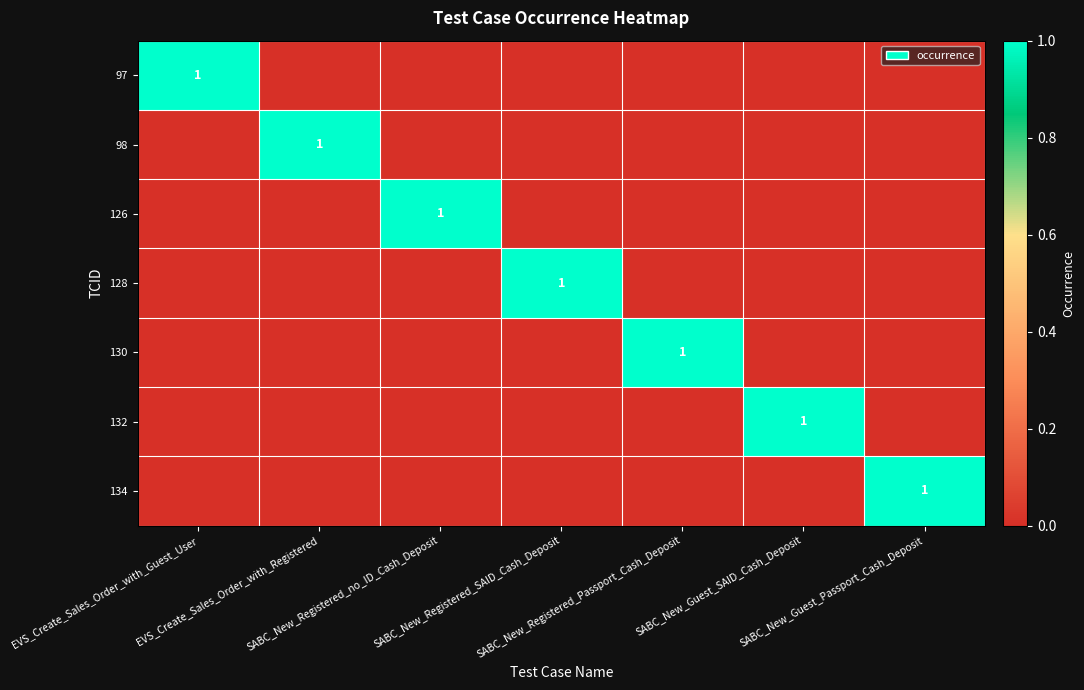

Rank the series by their maximum value, from highest to lowest.

97, 98, 126, 128, 130, 132, 134